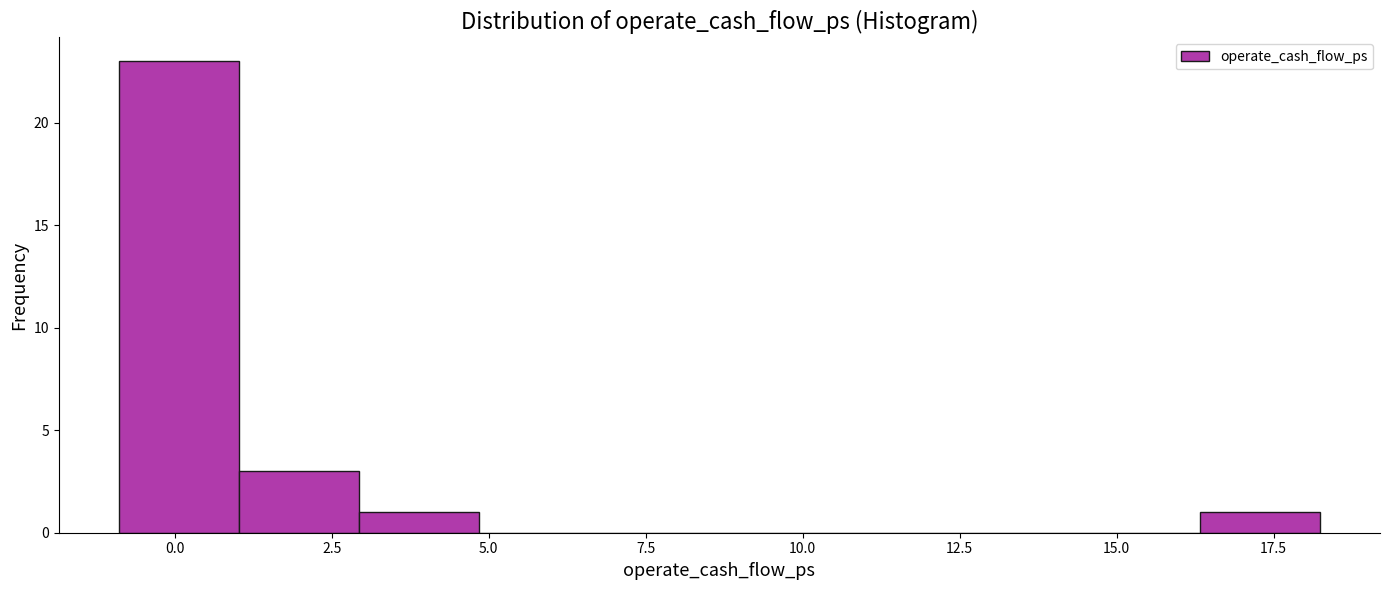

Read against the x-axis, roughly where is the centre of the tallest bar?

0.0